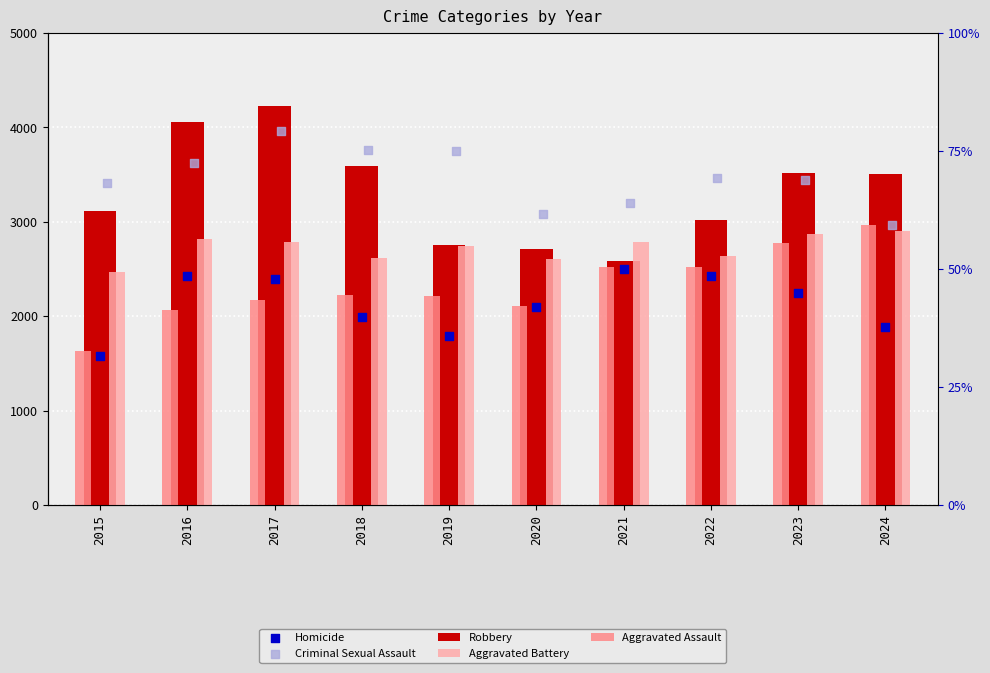

Which series has the largest total across all categories?

Criminal Sexual Assault